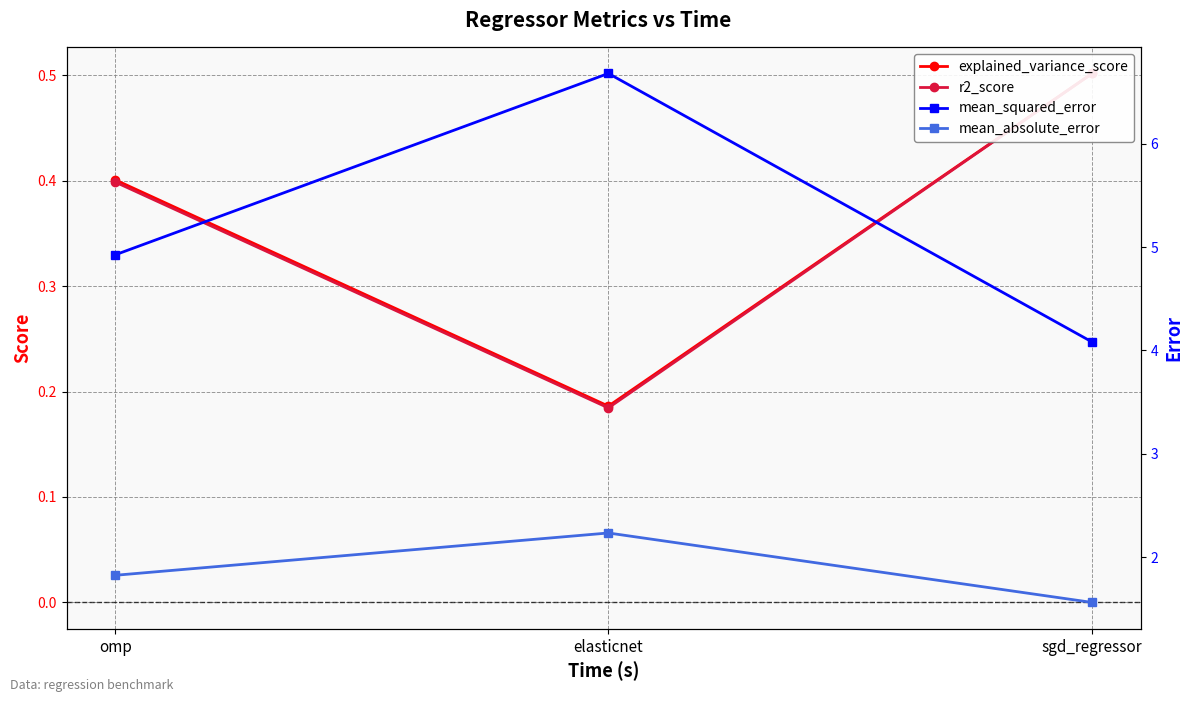

What is the difference between the highest and lowest values at elasticnet?

6.5